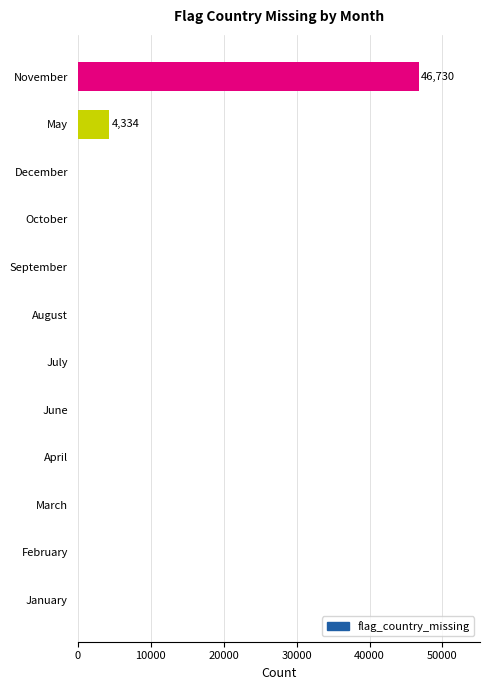

Reading top to bottom, list all the values displayed in this chart.

November=46730	May=4334	December=0	October=0	September=0	August=0	July=0	June=0	April=0	March=0	February=0	January=0